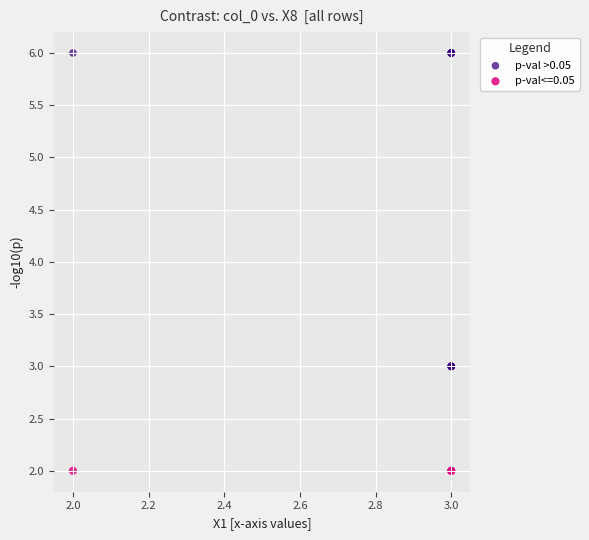

Which series reaches the minimum Y coordinate?

p-val<=0.05